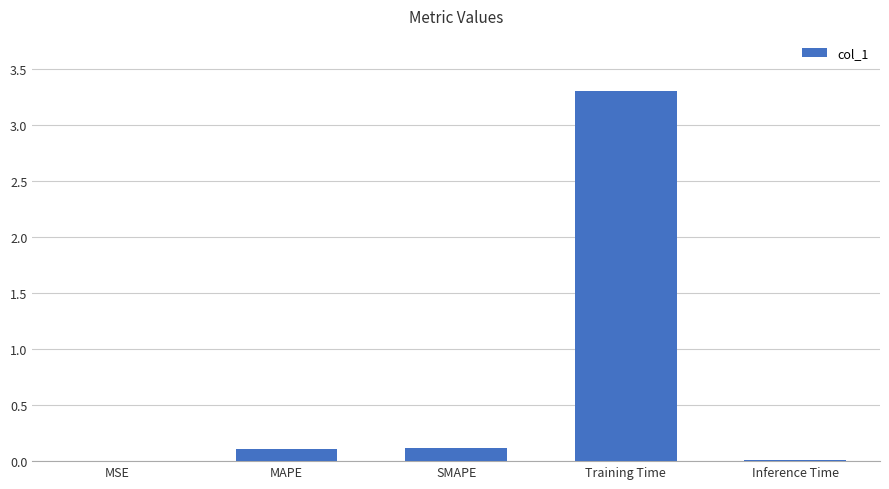

The chart shows a value of 0.0 at Inference Time. True or false?

True